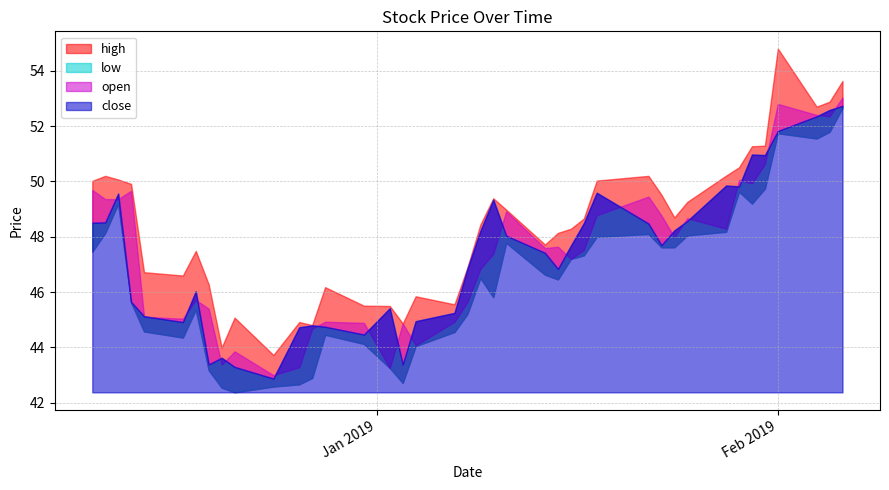

Is the value of high at 2019-01-23 greater than the value of open at 2018-12-18?

Yes